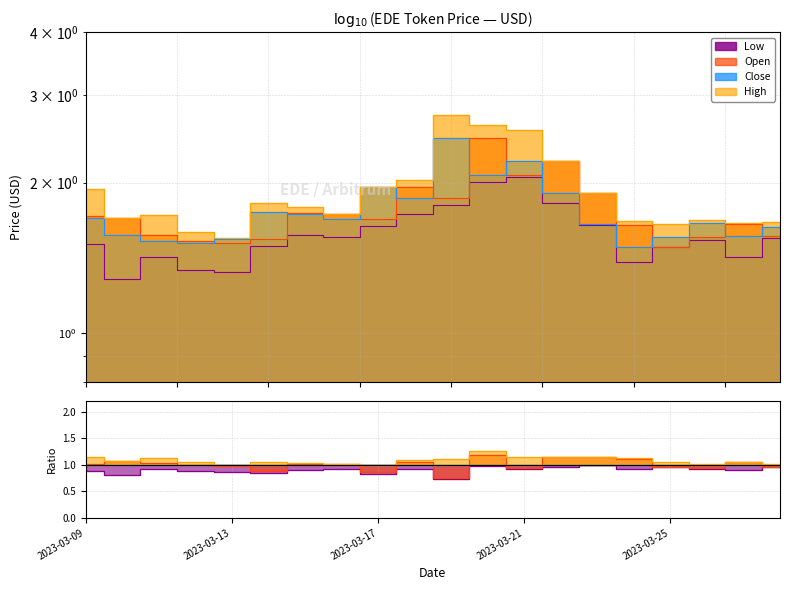

Is the value of High at 2023-03-21 greater than the value of Close at 2023-03-25?

Yes